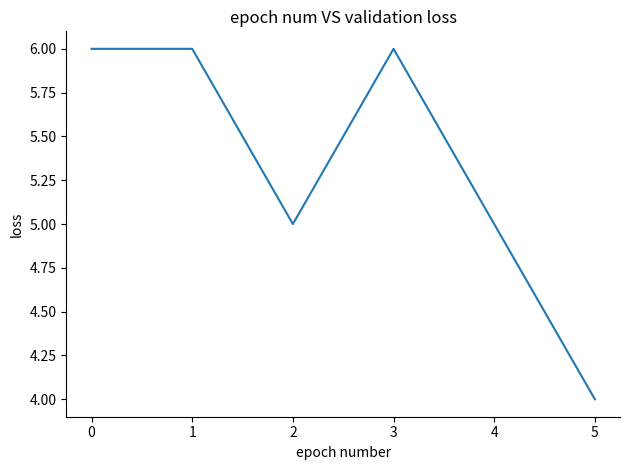

Does the chart display data point markers on the line(s)?

No